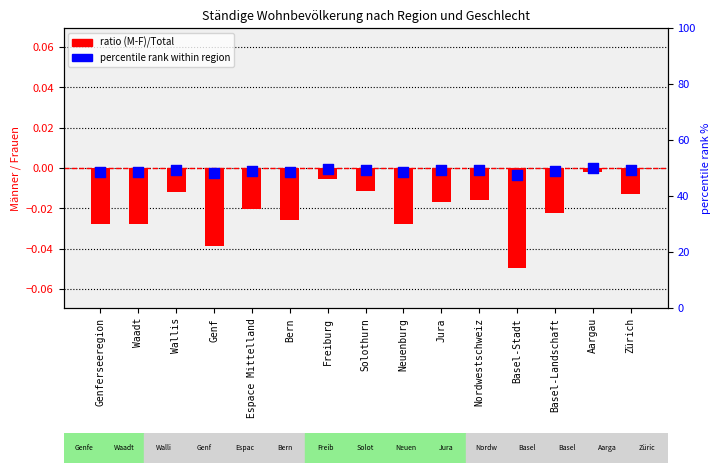

What are all the series names shown in the legend?

ratio (M-F)/Total, percentile rank within region